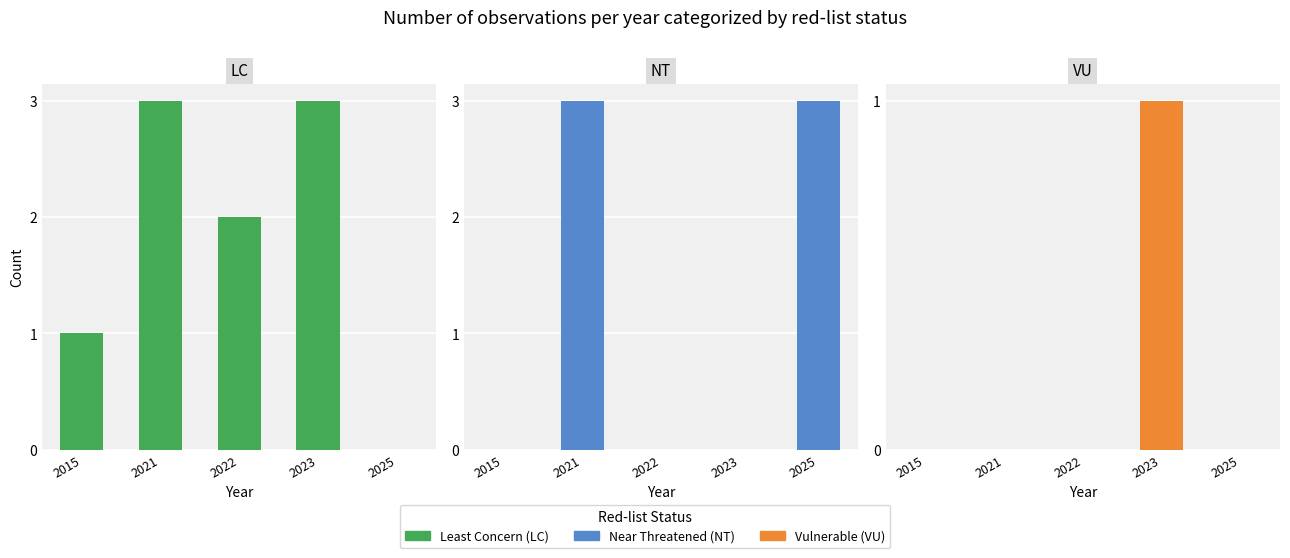

The VU series shows 0 at 2015. True or false?

True